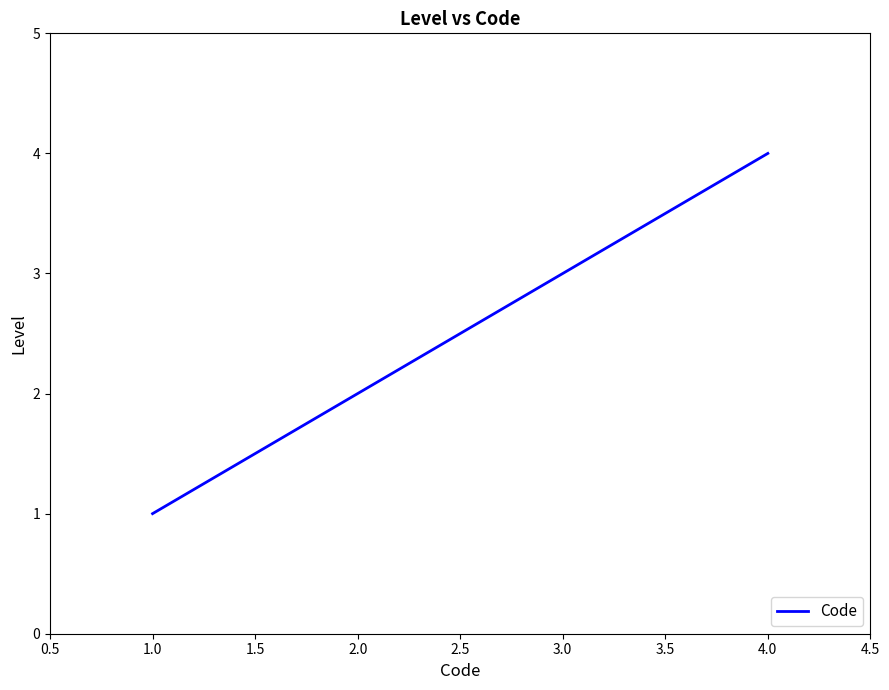

Reading left to right, extract all data points from this chart.

1	2	3	4